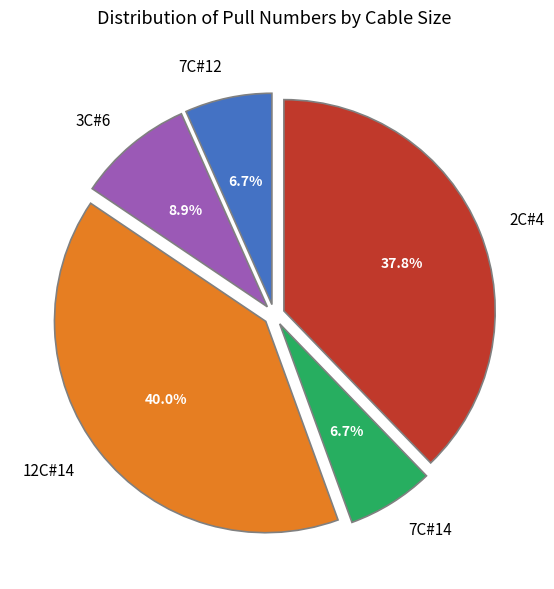

Combined, what portion of the pie is 12C#14 and 7C#14?

46.7%